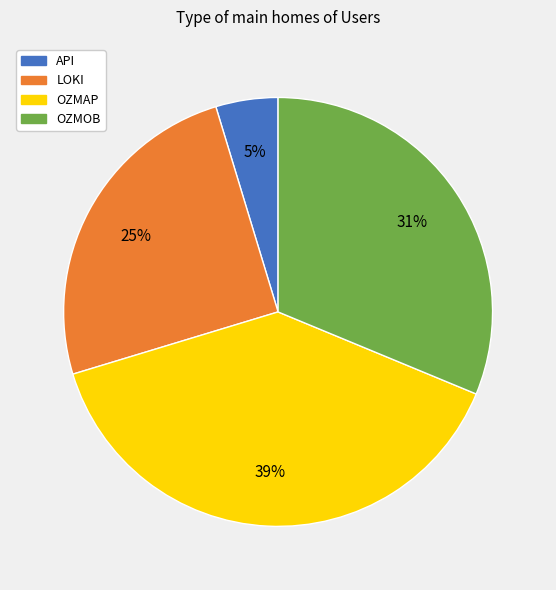

How many segments does this pie chart have?

4